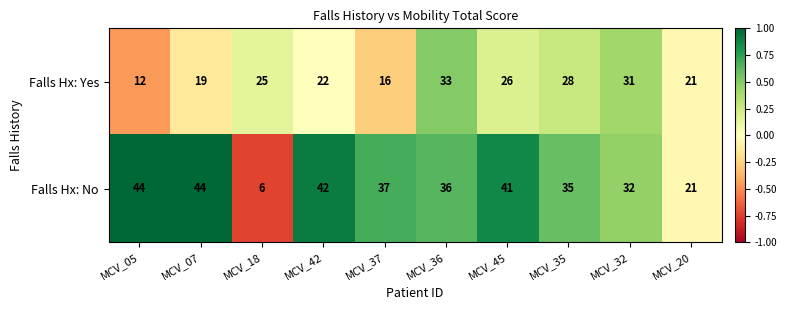

What is the lowest value of the Falls Hx: No series?

6